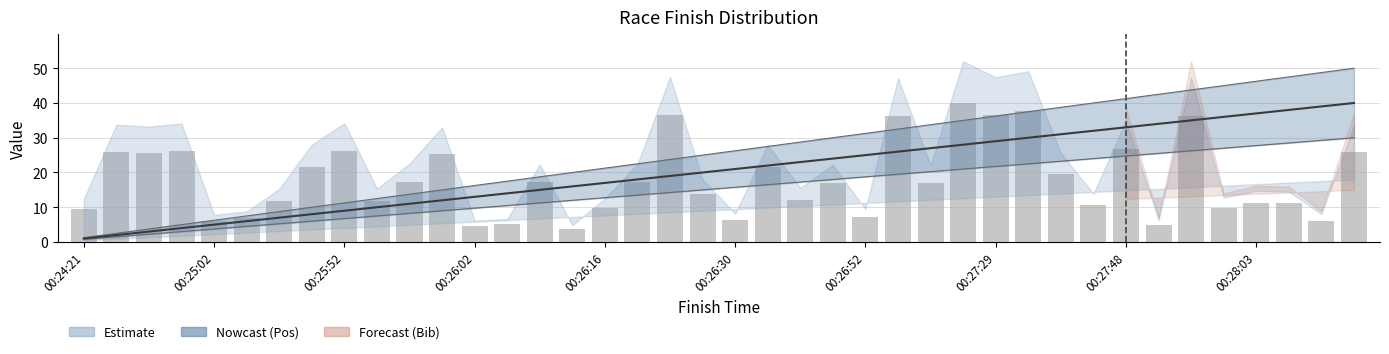

What is the average value of the Pos series?

20.5